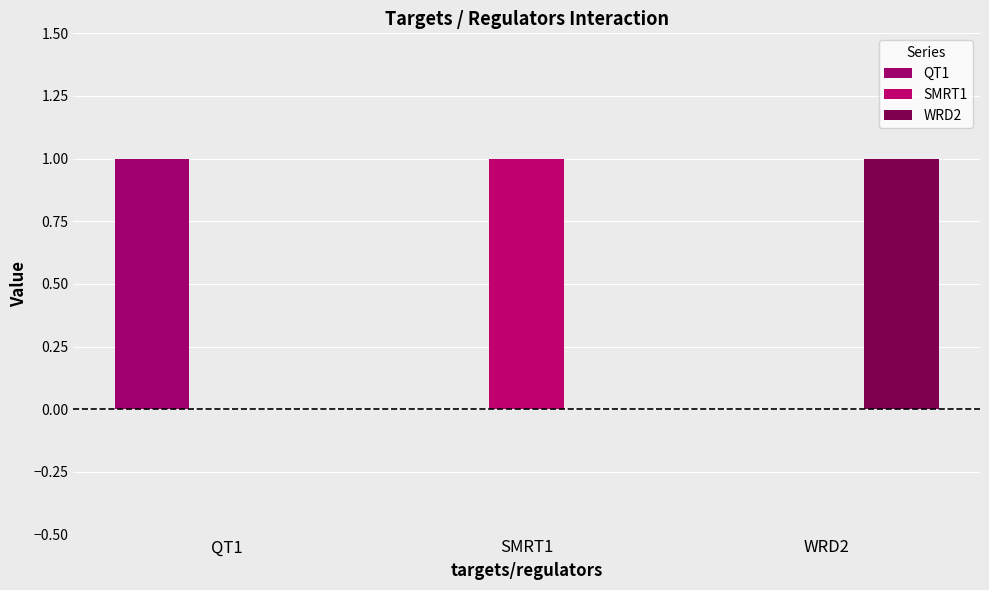

Which series has the largest total across all categories?

QT1